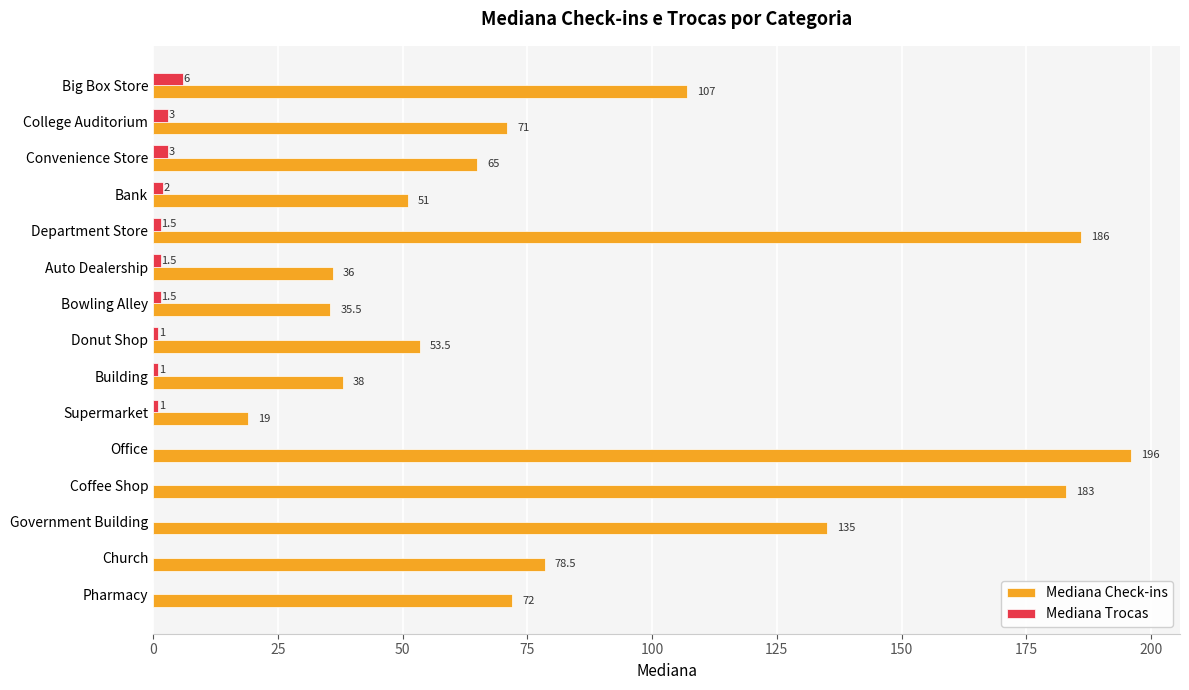

Is it true that Mediana Check-ins equals 186.0 at Department Store?

True